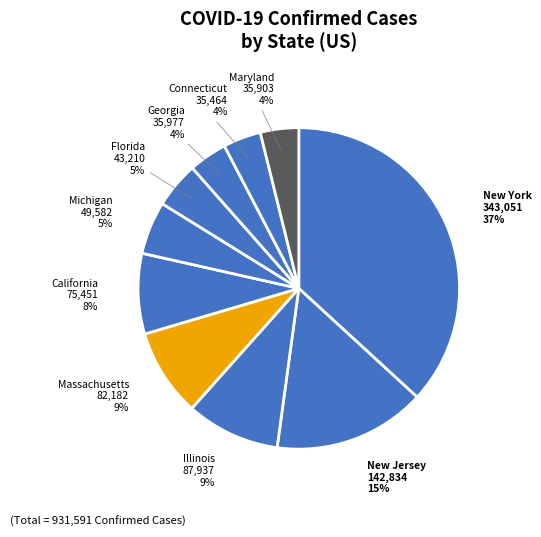

Does any single category account for the majority?

No